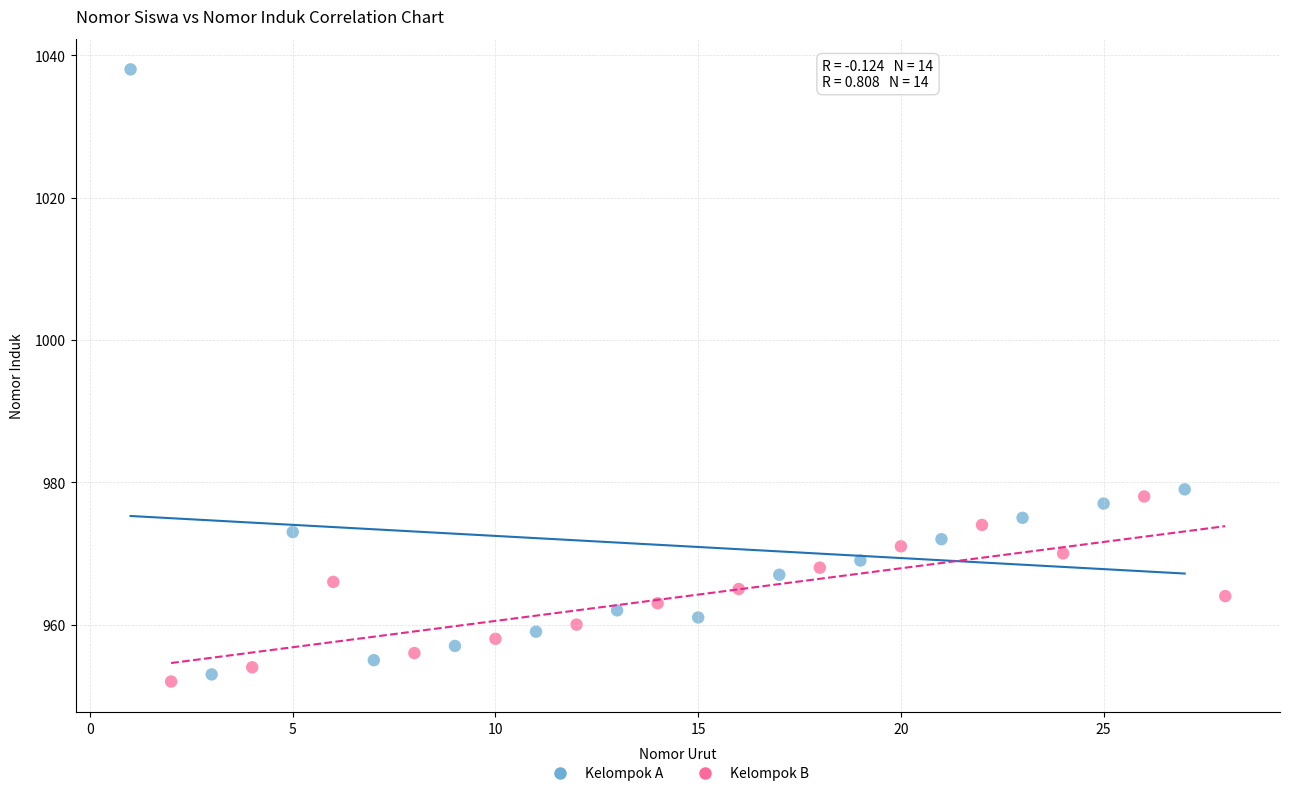

Which series reaches the maximum Y coordinate?

Kelompok A